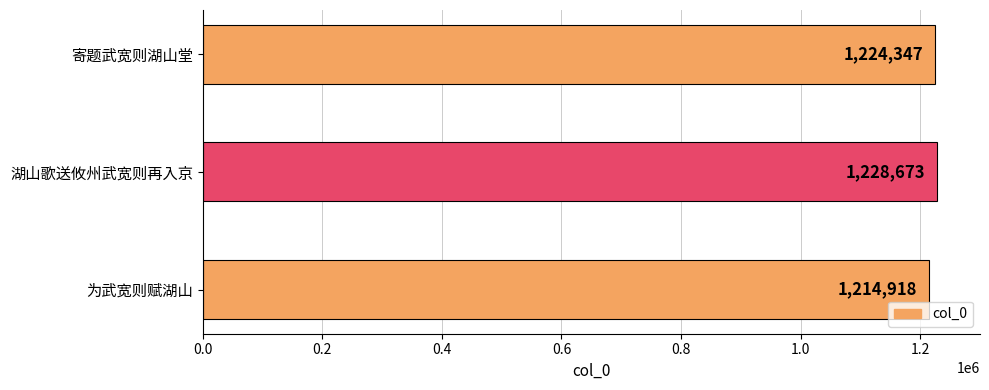

Rank the categories by value from highest to lowest.

湖山歌送攸州武宽则再入京, 寄题武宽则湖山堂, 为武宽则赋湖山